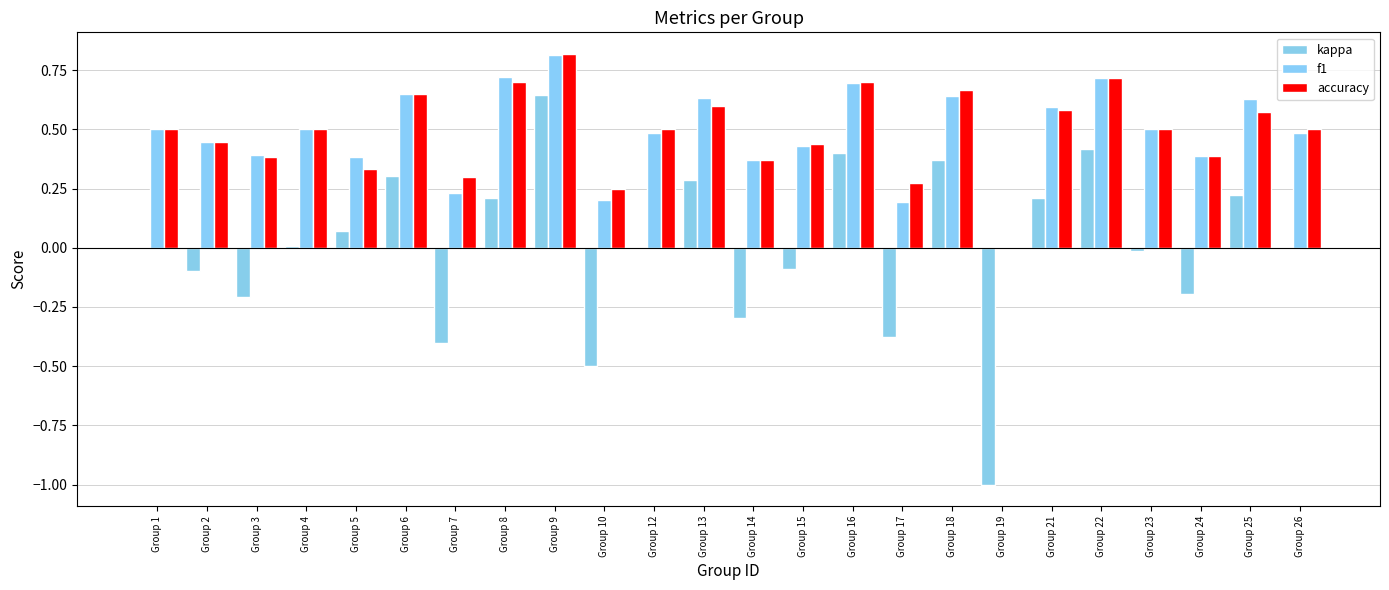

Are the bars grouped side by side (vs. stacked)?

Yes